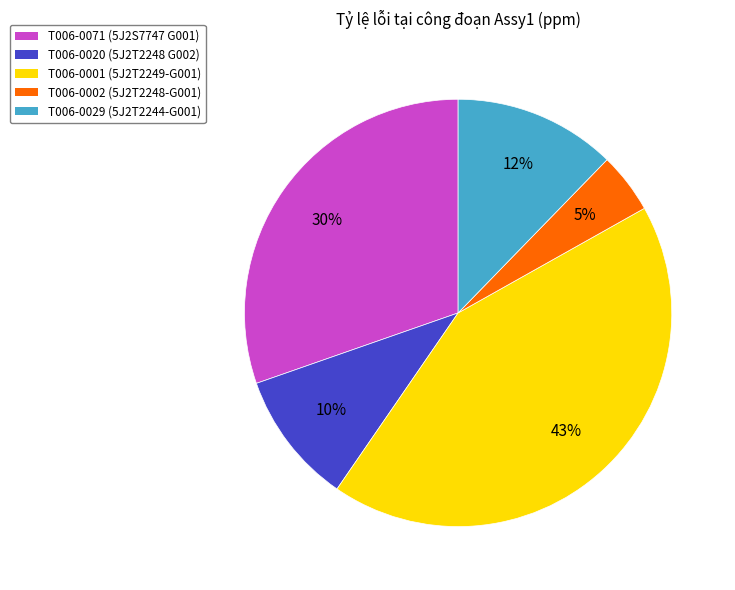

Rank the categories by value from highest to lowest.

T006-0001 (5J2T2249-G001), T006-0071 (5J2S7747 G001), T006-0029 (5J2T2244-G001), T006-0020 (5J2T2248 G002), T006-0002 (5J2T2248-G001)